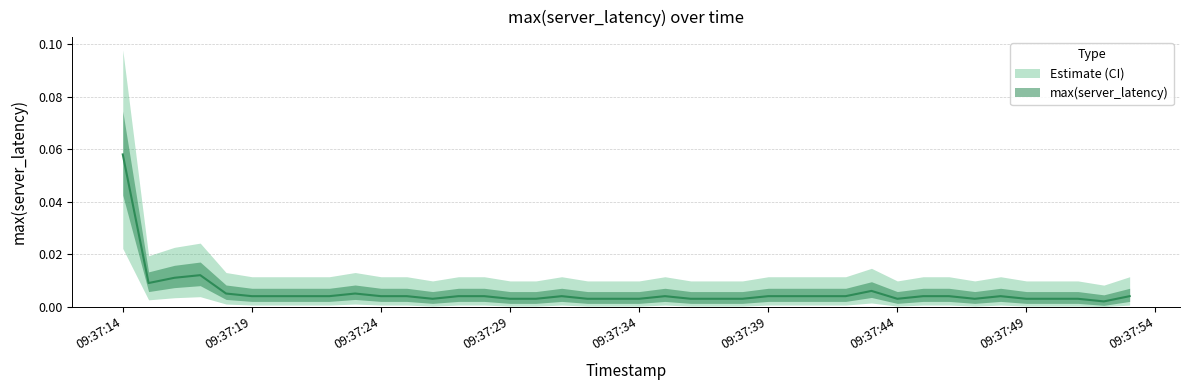

The chart shows a value of 0.0 at 2025-06-02 09:37:48. True or false?

False